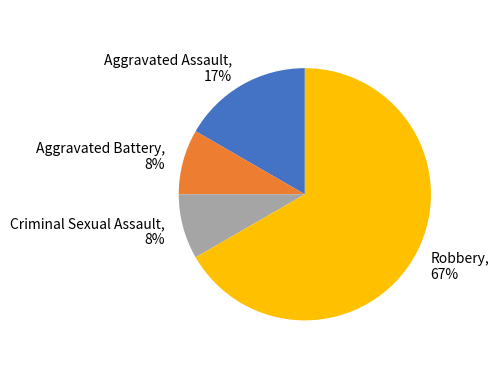

To the nearest percent, what is the average slice percentage?

25%